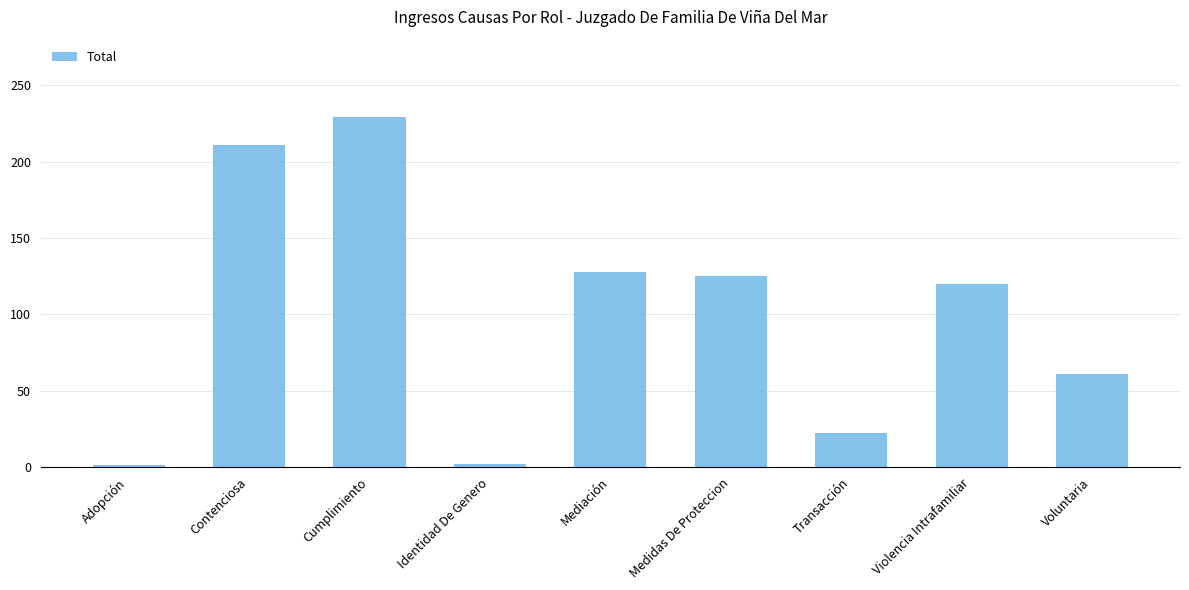

What is the ratio of the value at Voluntaria to the value at Medidas De Proteccion?

0.5